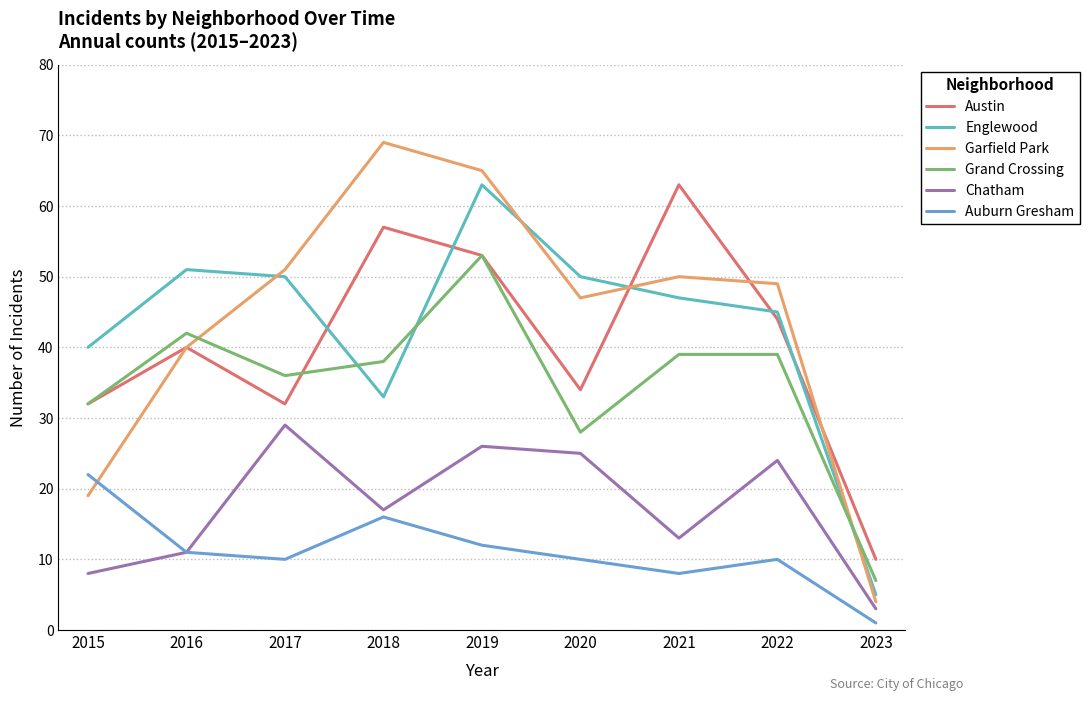

How many interior local valleys does the Chatham series have?

2